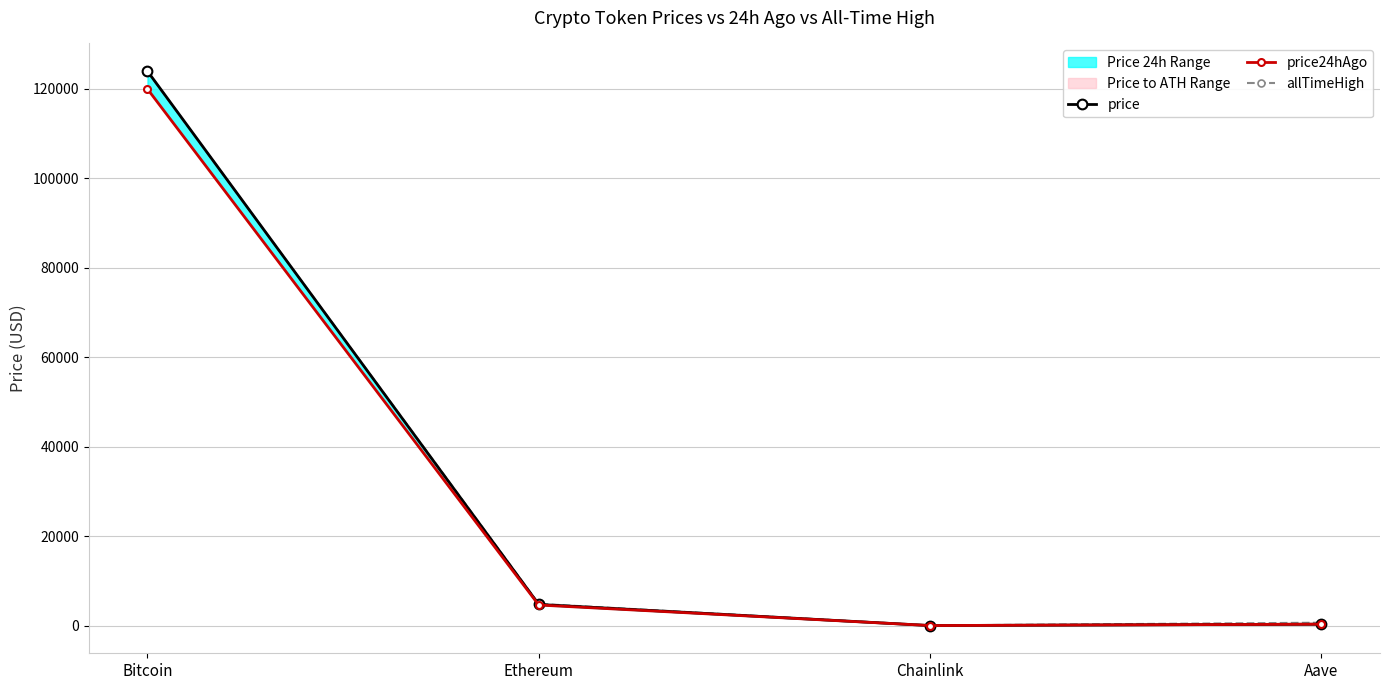

What is the maximum value shown in the chart?

123892.0